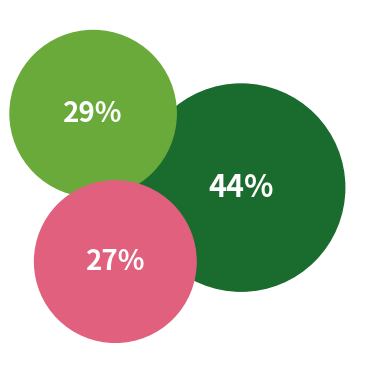

Is there any slice that represents more than half of the pie?

No